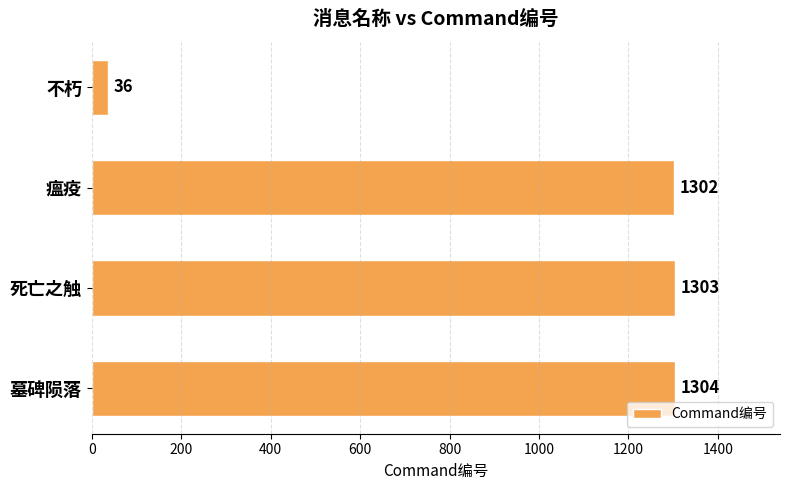

What is the sum of all values?

3945